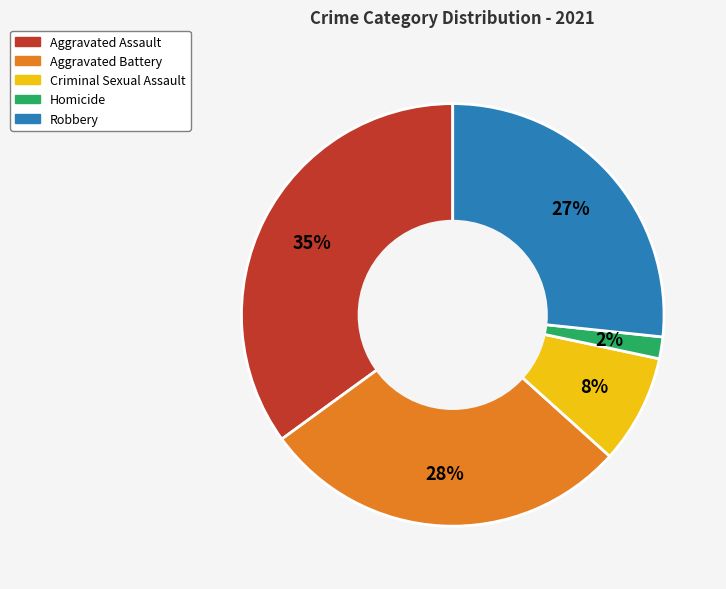

Does Criminal Sexual Assault represent more than half of the total?

No